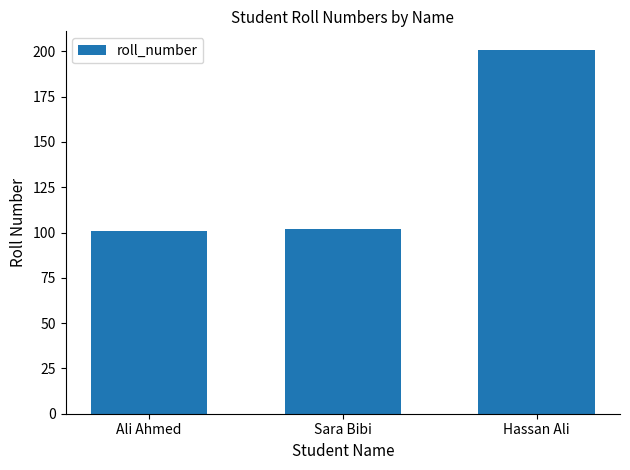

Which label corresponds to the largest value in the chart?

Hassan Ali